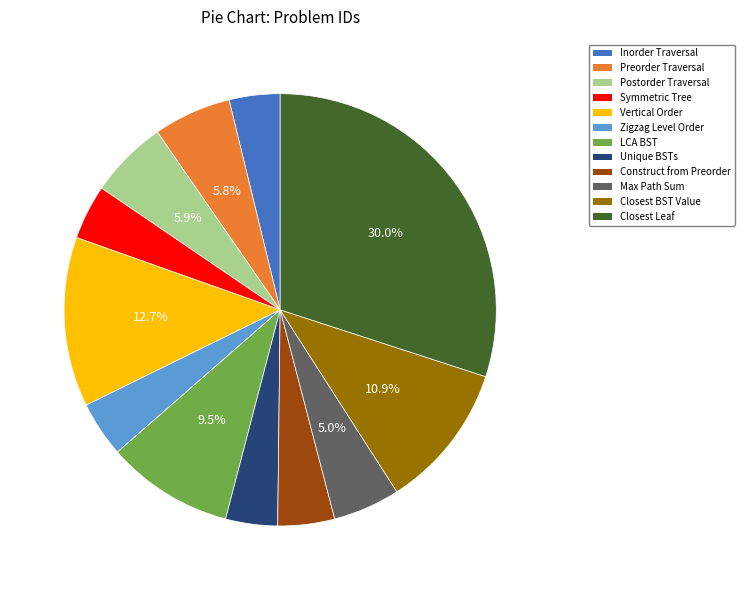

Does any single category account for the majority?

No